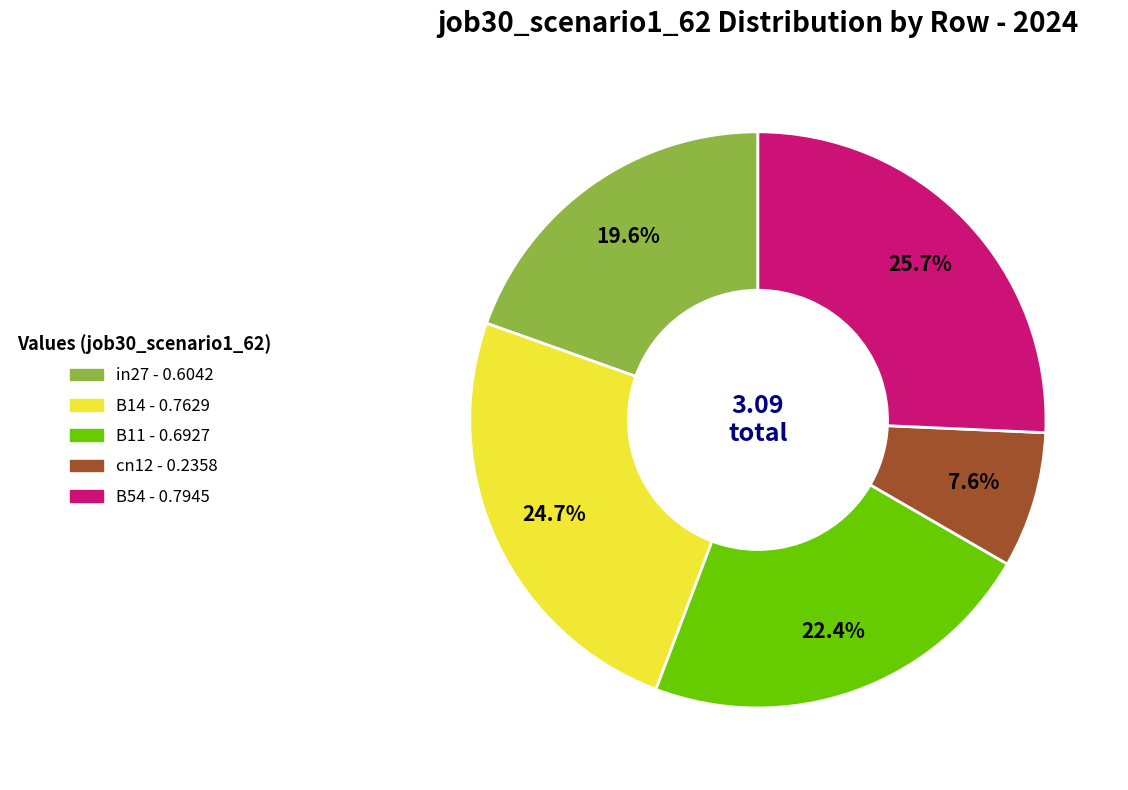

Rank the categories by value from highest to lowest.

B54, B14, B11, in27, cn12